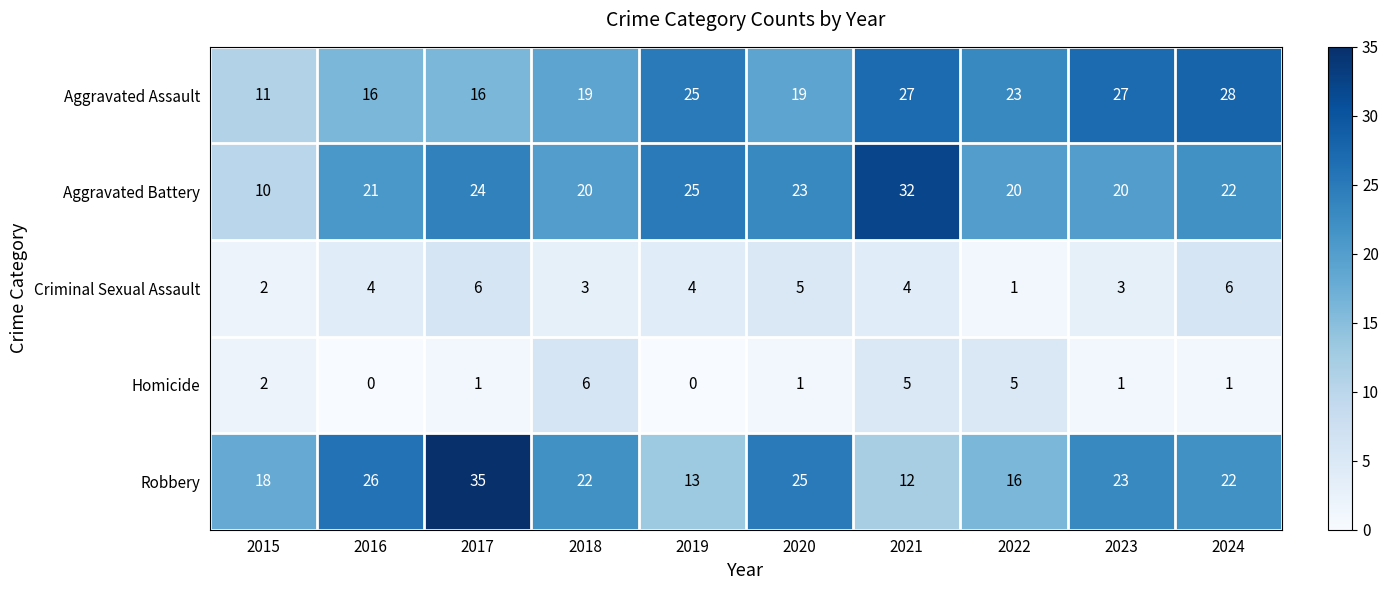

How many categories are shown in the chart?

10